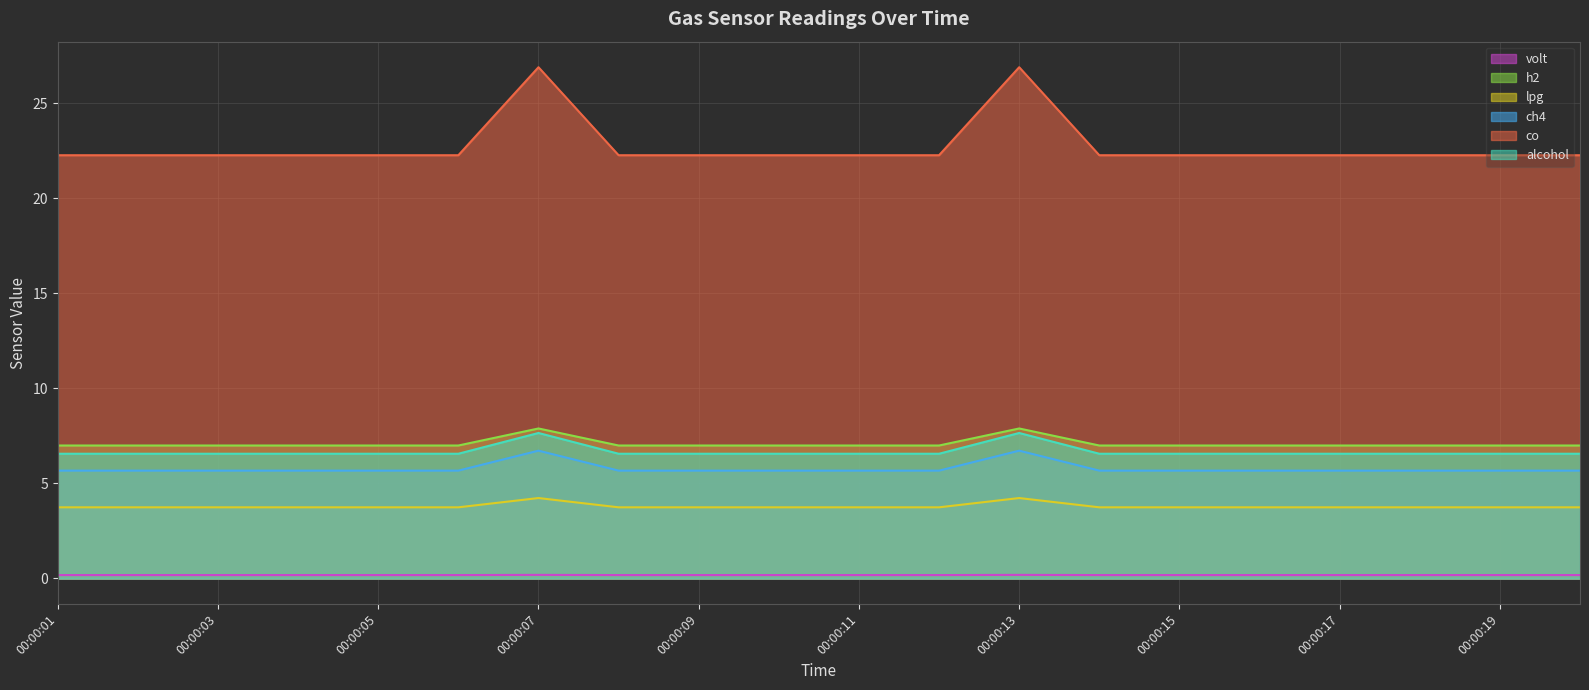

How many distinct data groups are displayed?

6